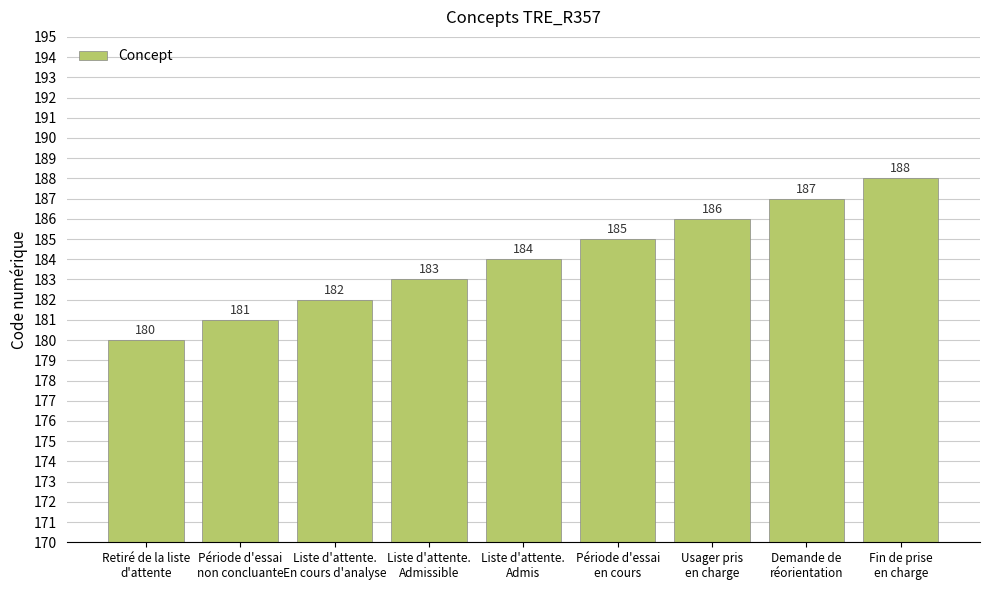

What is the ratio of the value at Usager pris
en charge to the value at Retiré de la liste
d'attente?

1.0